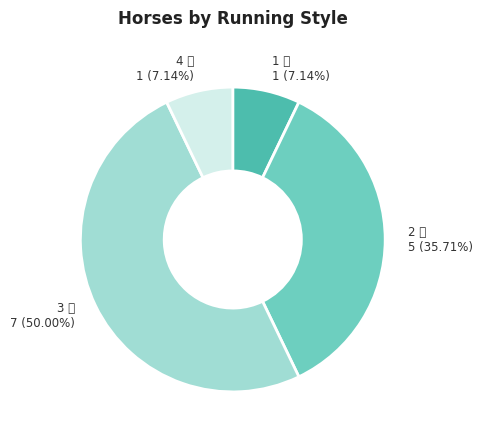

What is the largest slice in the pie chart?

3 差